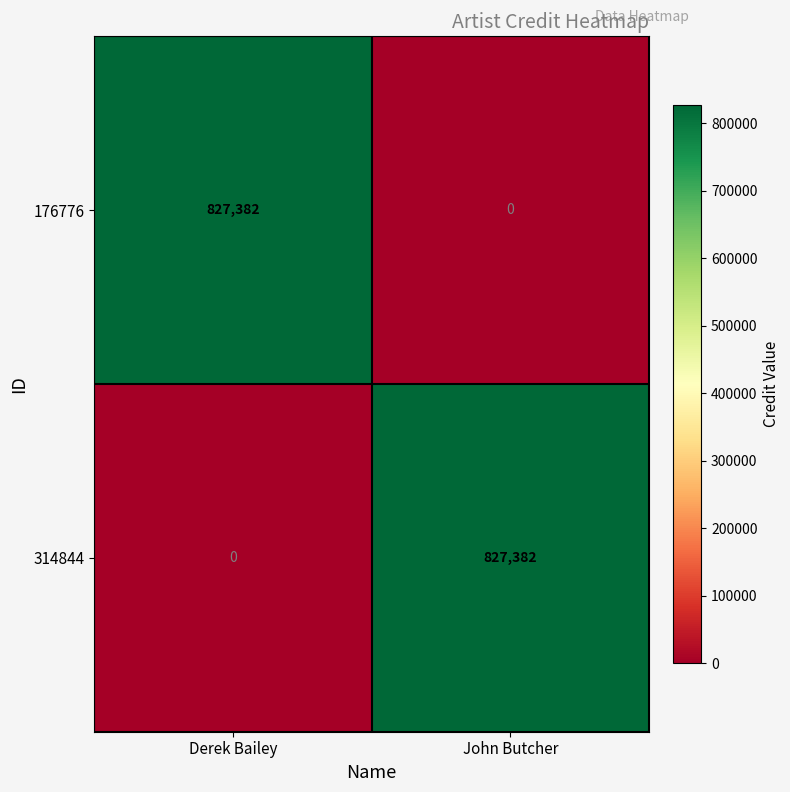

Reading left to right, transcribe all the data shown in this chart.

176776: Derek Bailey=827382	John Butcher=0
314844: Derek Bailey=0	John Butcher=827382